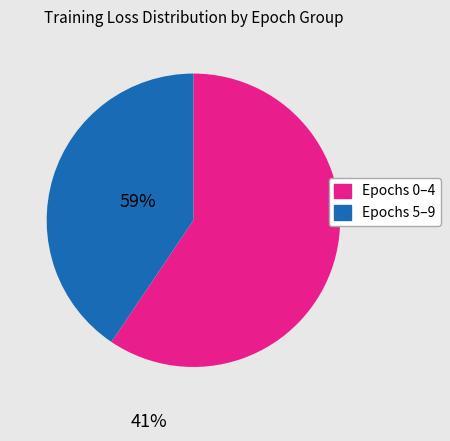

Is there a majority slice in this chart?

Yes